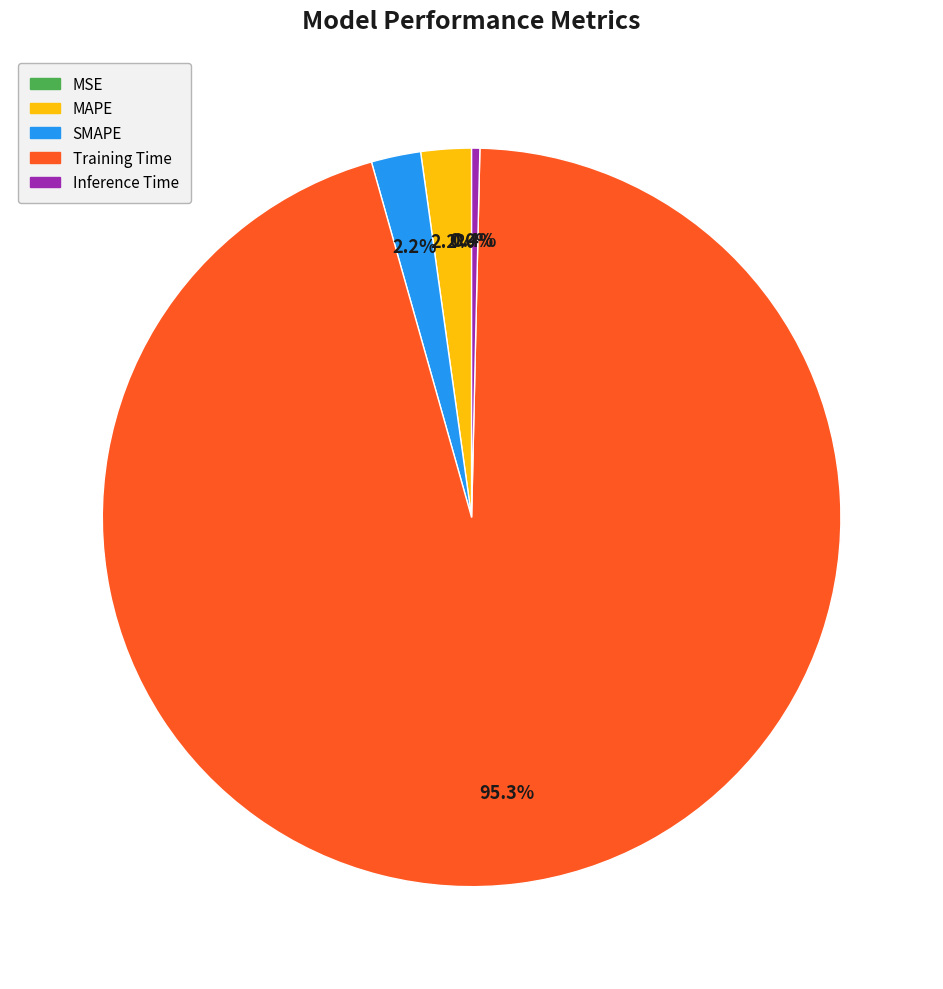

Between MAPE and Training Time, which is larger?

Training Time